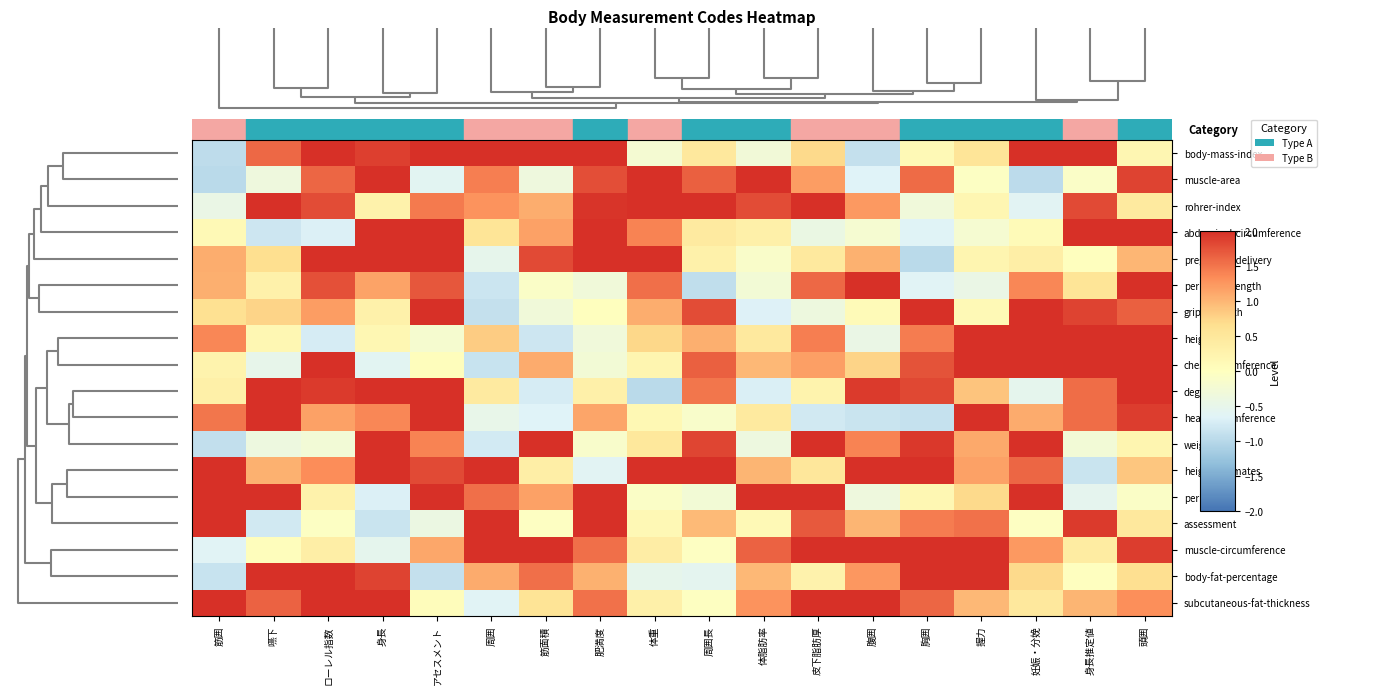

How many data points does each series have?

18